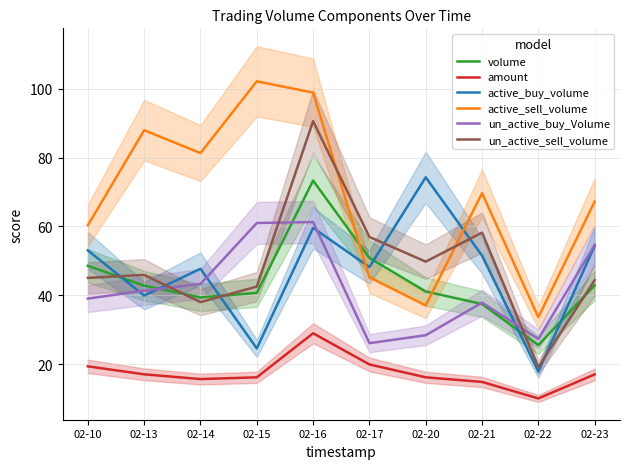

What is the lowest value of the amount series?

10.1